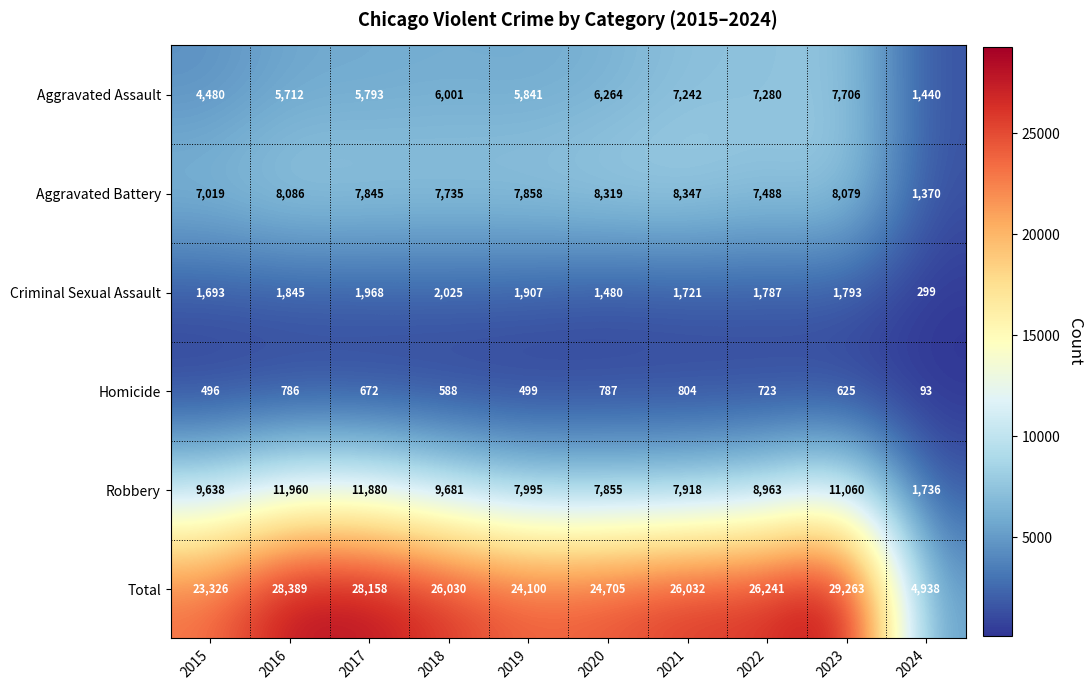

At 2020, list the series in order from smallest to largest.

Homicide, Criminal Sexual Assault, Aggravated Assault, Robbery, Aggravated Battery, Total